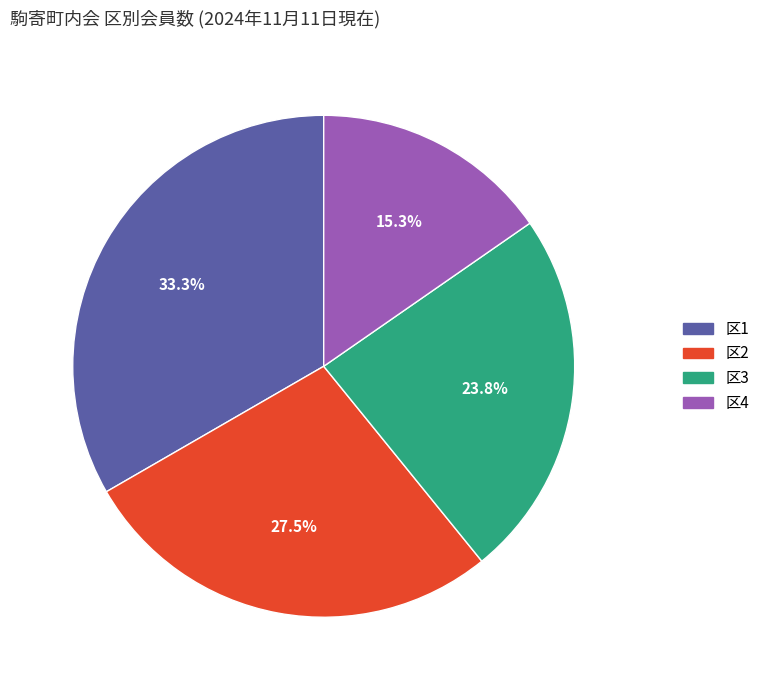

Is there a majority slice in this chart?

No